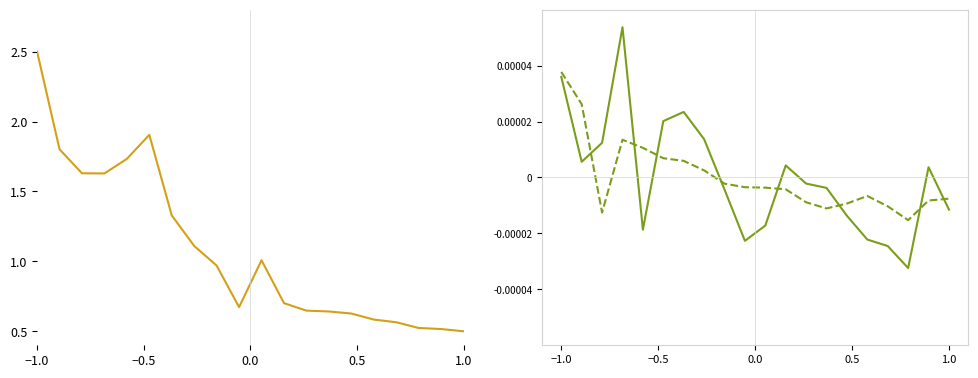

At how many categories does at least one series exceed 2?

1